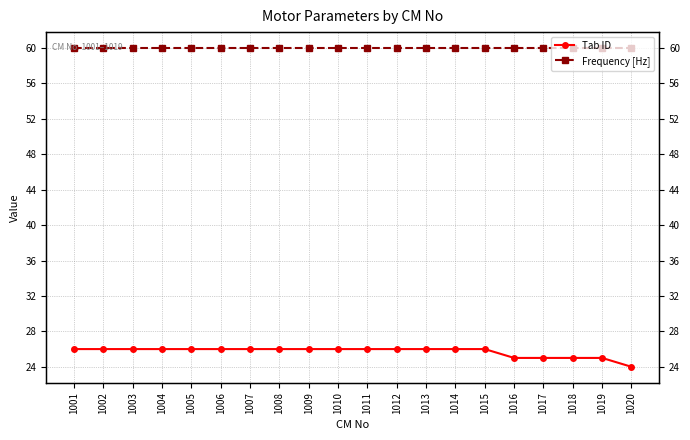

True or false: Tab ID has more than 1 points higher than both neighbors.

False